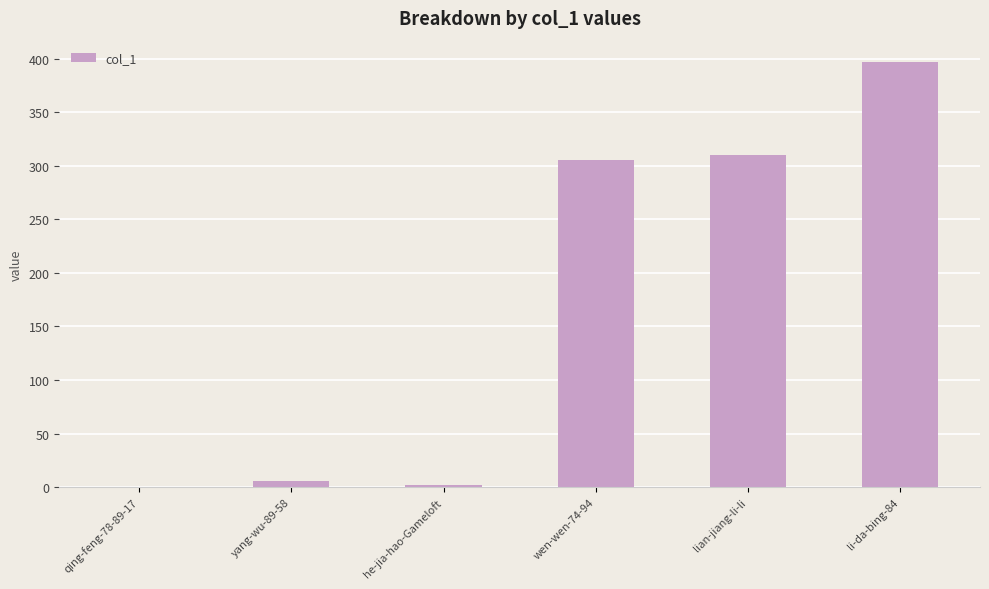

True or false: the data shows 0 at qing-feng-78-89-17.

True